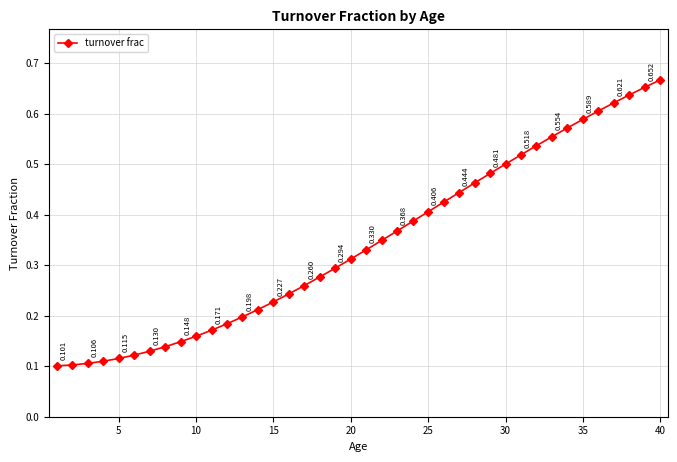

True or false: the data has more than 2 interior local peaks.

False